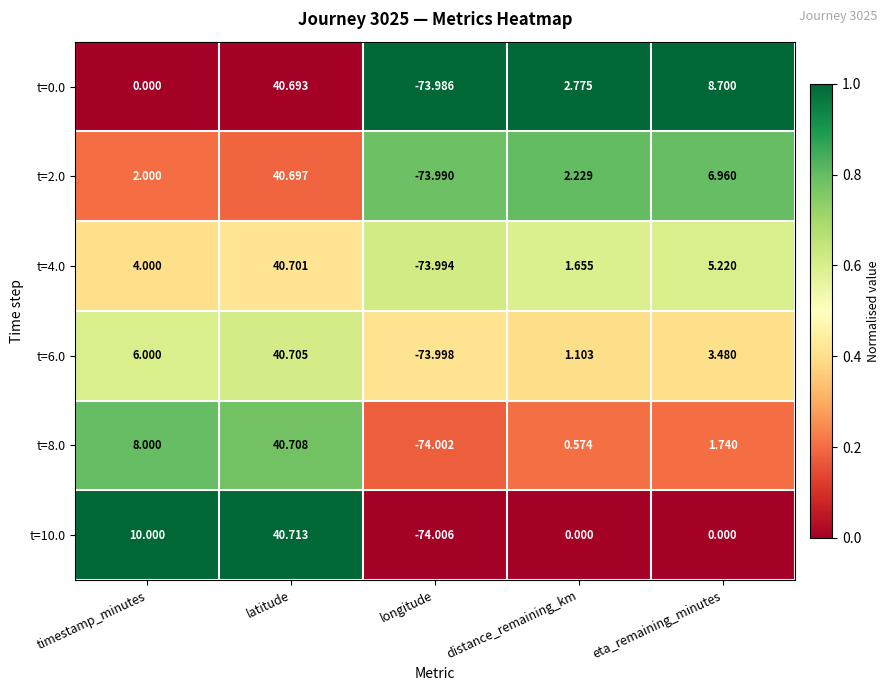

Which label corresponds to the largest value in the chart?

latitude